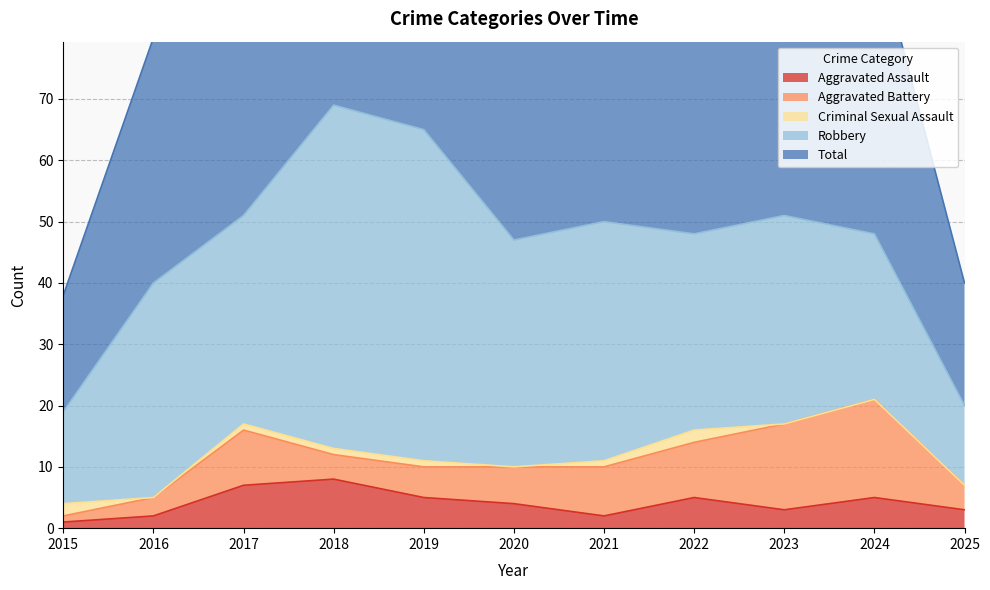

What is the total value across all series at 2021?

100